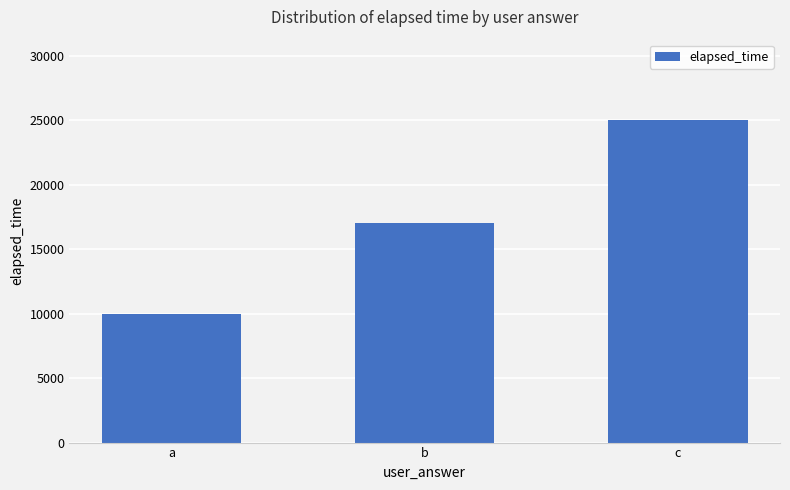

What is the value of the 3rd bar from the left?

25000